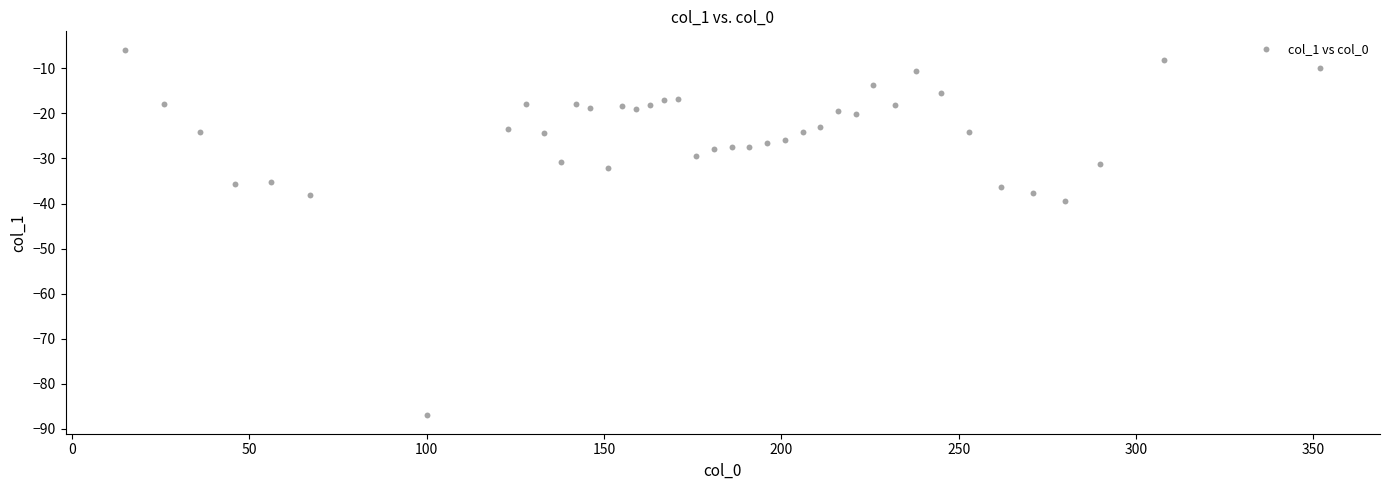

What Y value in the scatter plot is closest to -46?

-39.4